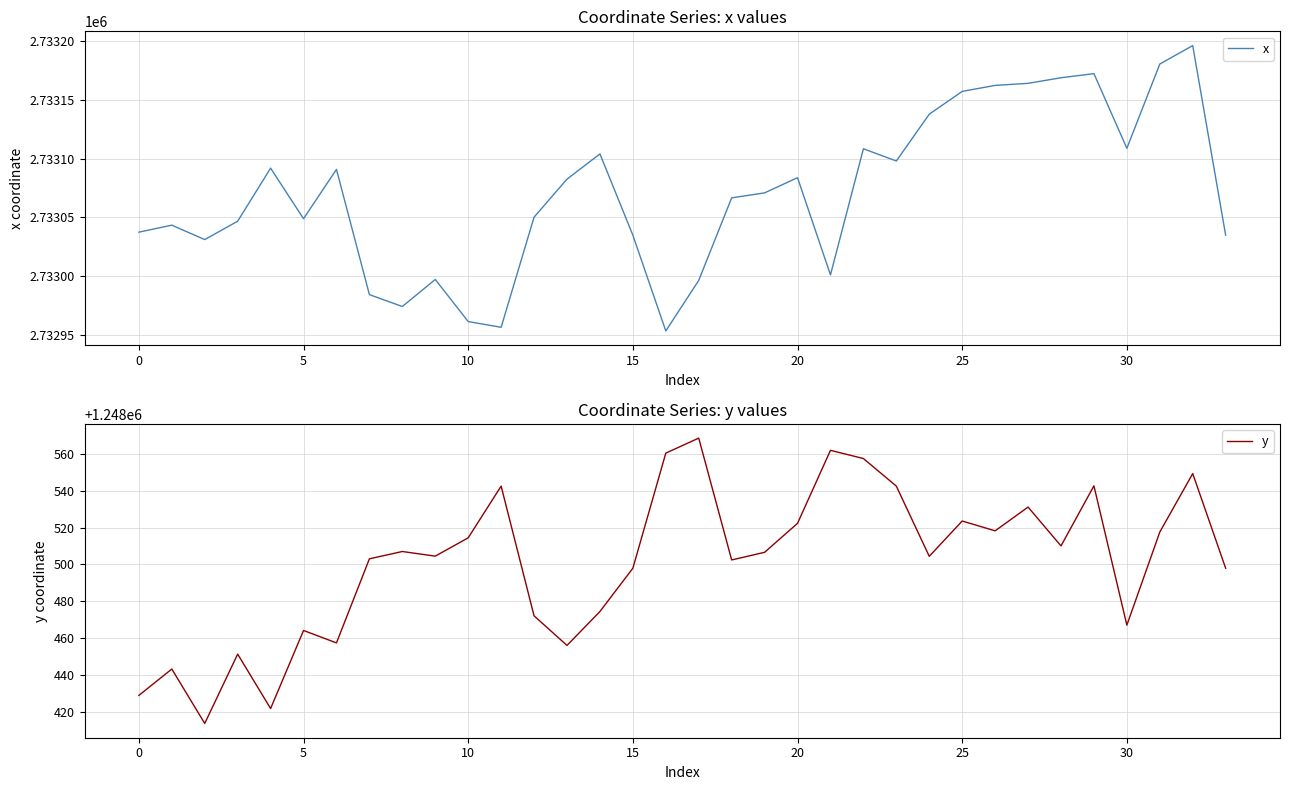

True or false: y and x cross at least once.

False